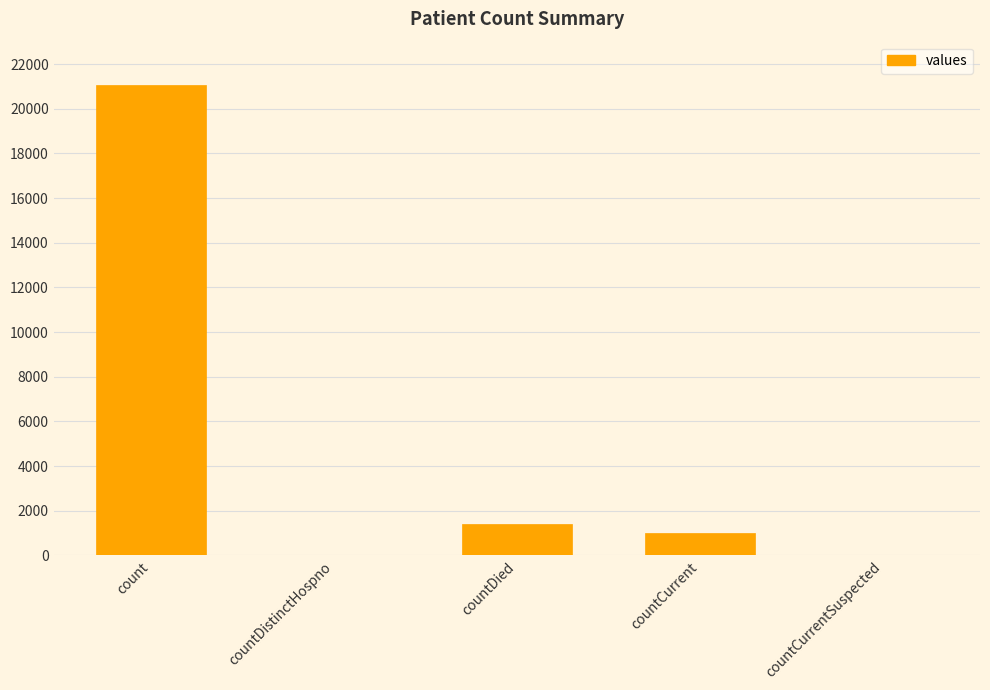

What is the change in value from count to countDied?

-19645